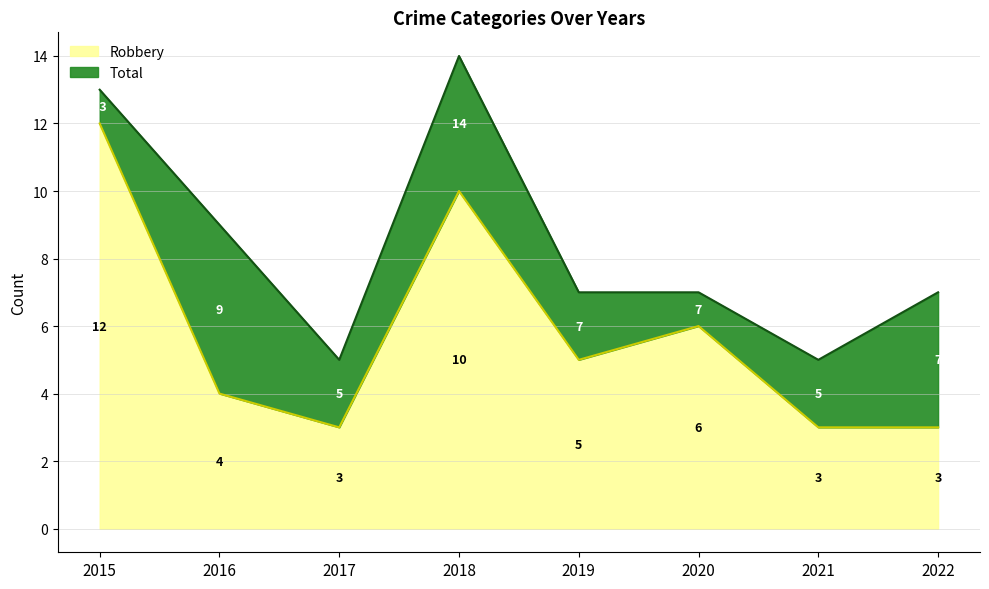

Count the Robbery values in the range 3 to 10.

7